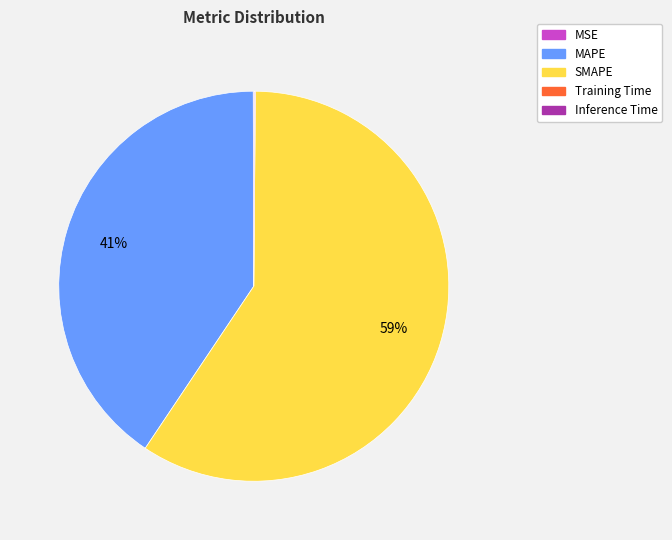

The SMAPE slice represents 59% of the pie. True or false?

True